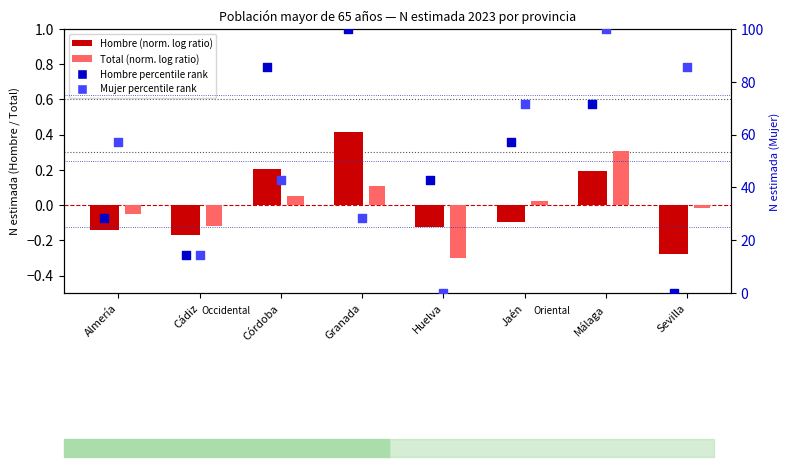

Which series reaches the maximum Y coordinate?

Hombre percentile rank